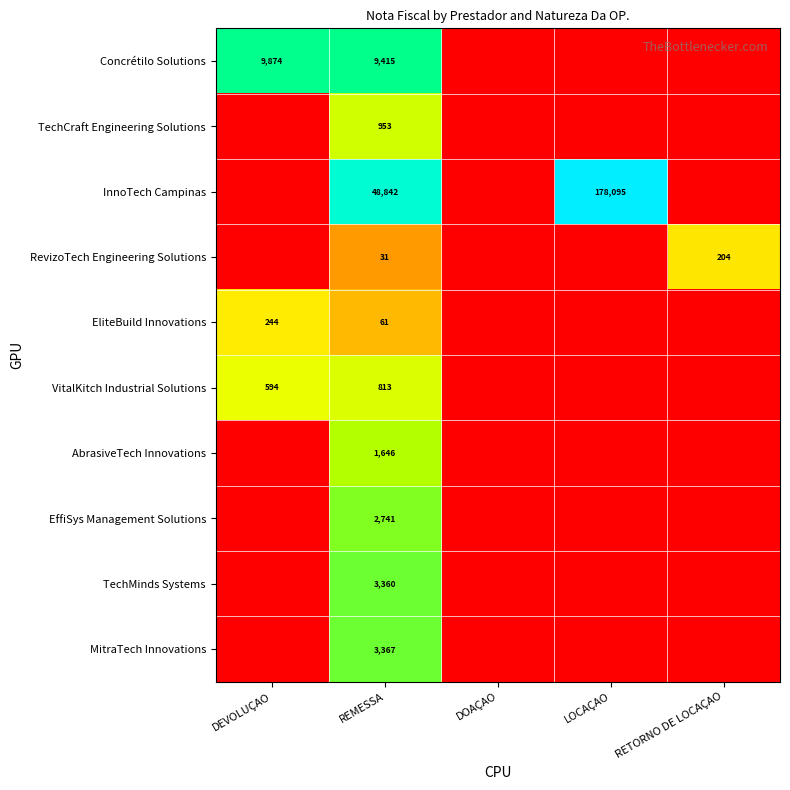

What is the difference between the Concrétilo Solutions values at REMESSA and DEVOLUÇAO?

459